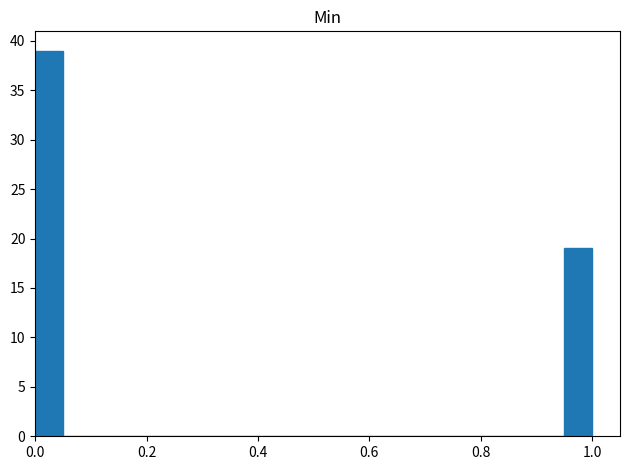

Read against the x-axis, roughly where is the centre of the tallest bar?

0.02